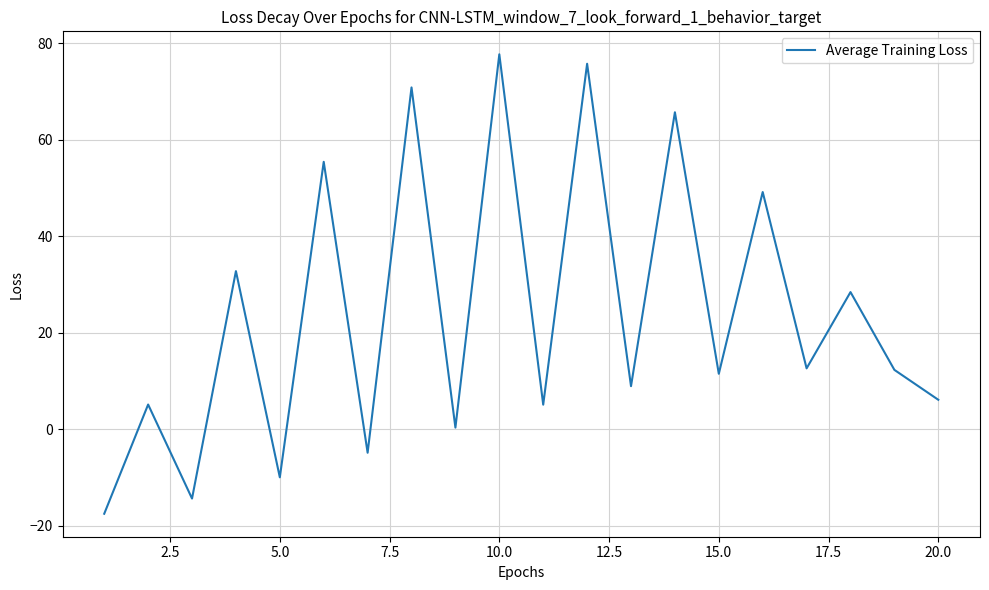

What is the smallest value displayed?

-17.5